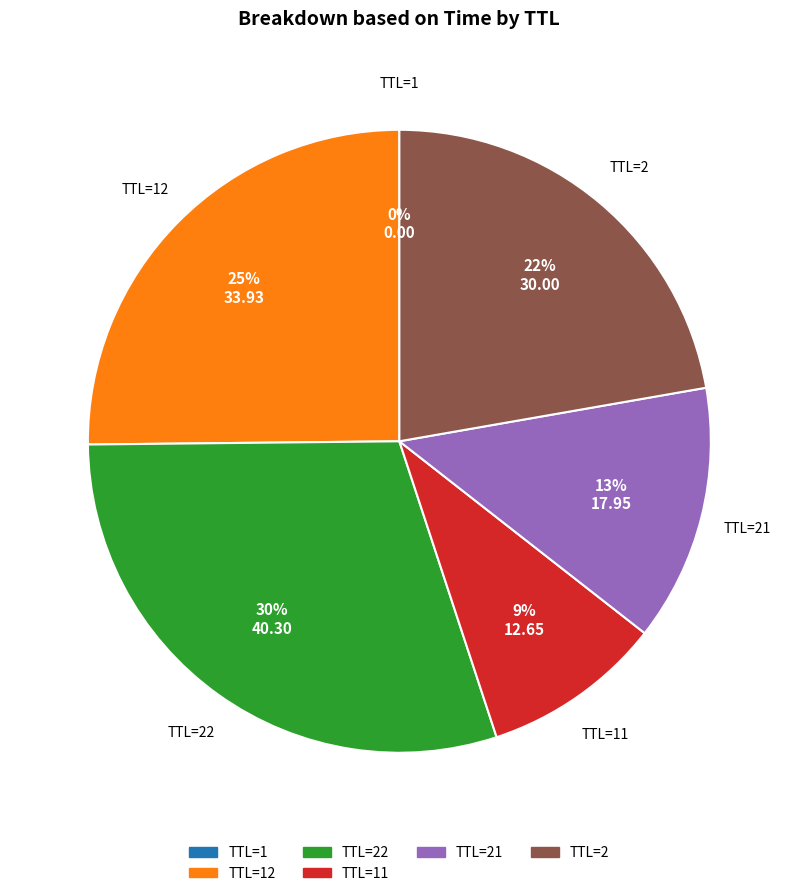

Is there a majority slice in this chart?

No